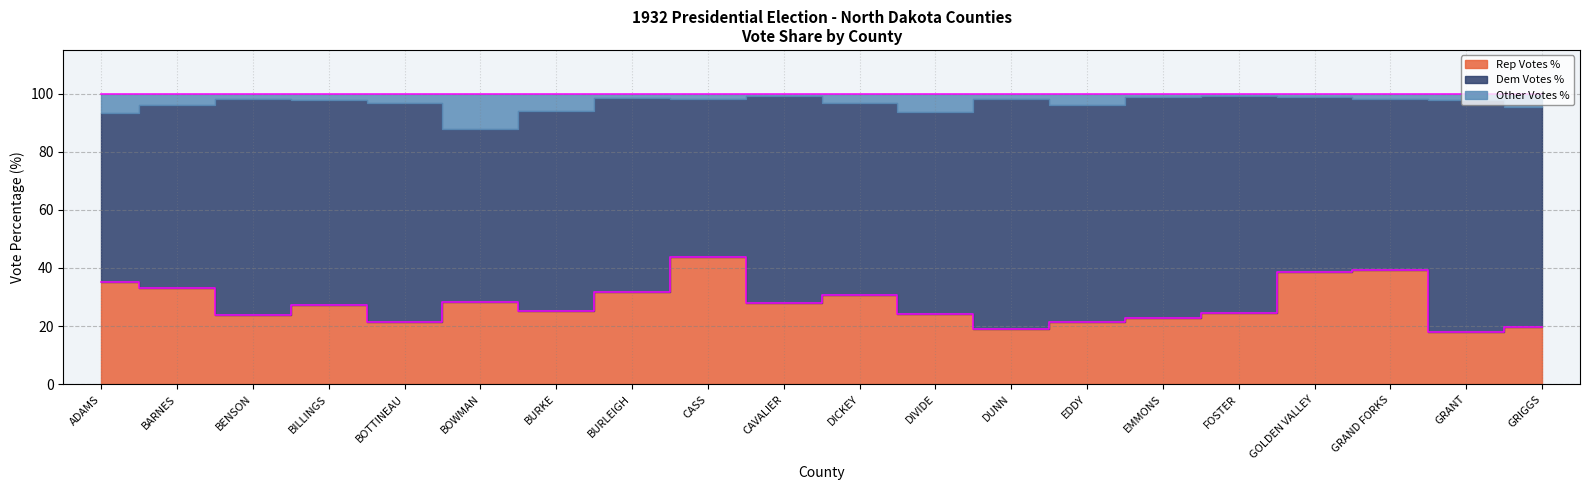

Where is Dem Votes % nearest to the value 67?

BURLEIGH